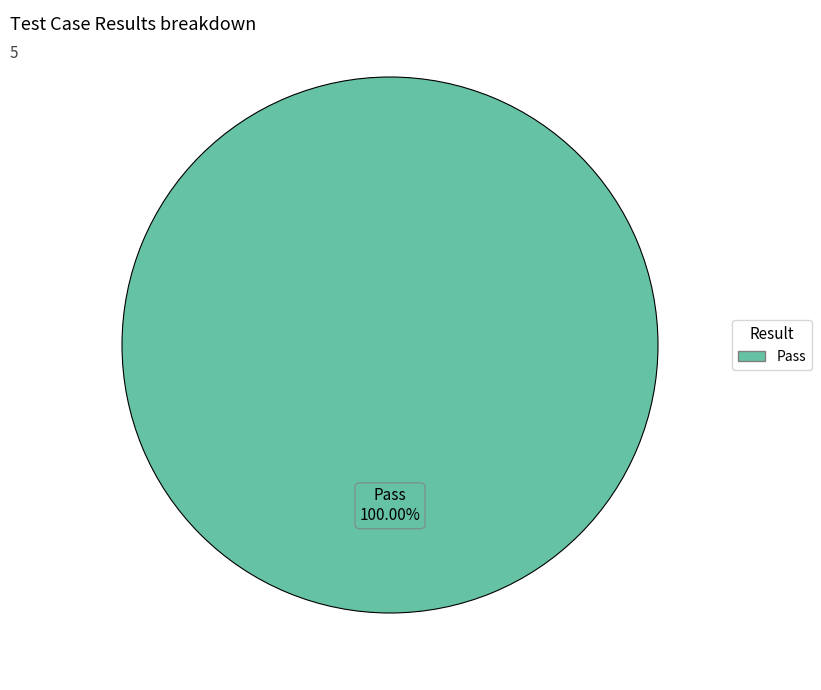

How many segments does this pie chart have?

1